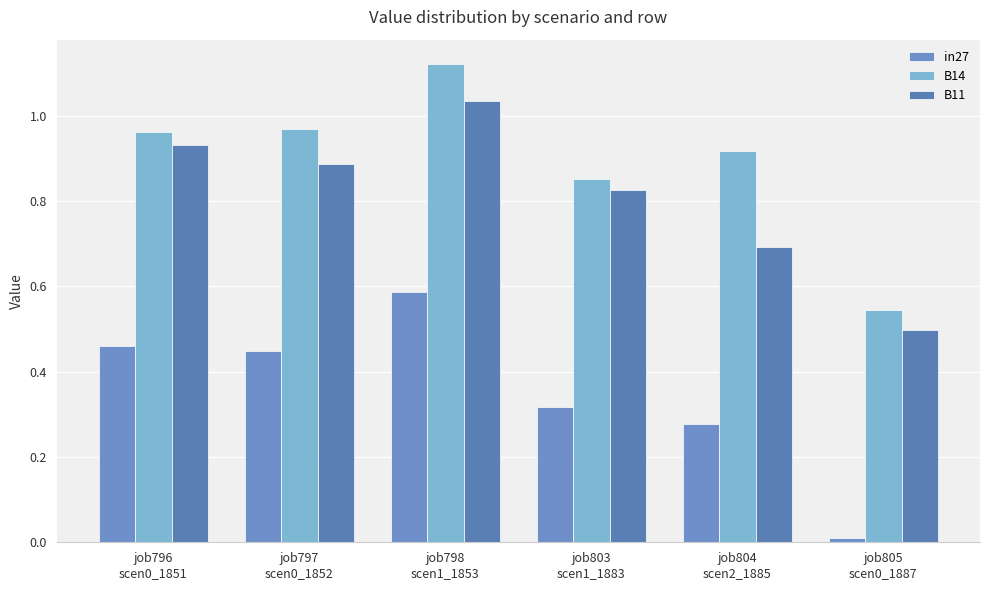

Which has a higher value, job797
scen0_1852 or job796
scen0_1851?

job796
scen0_1851